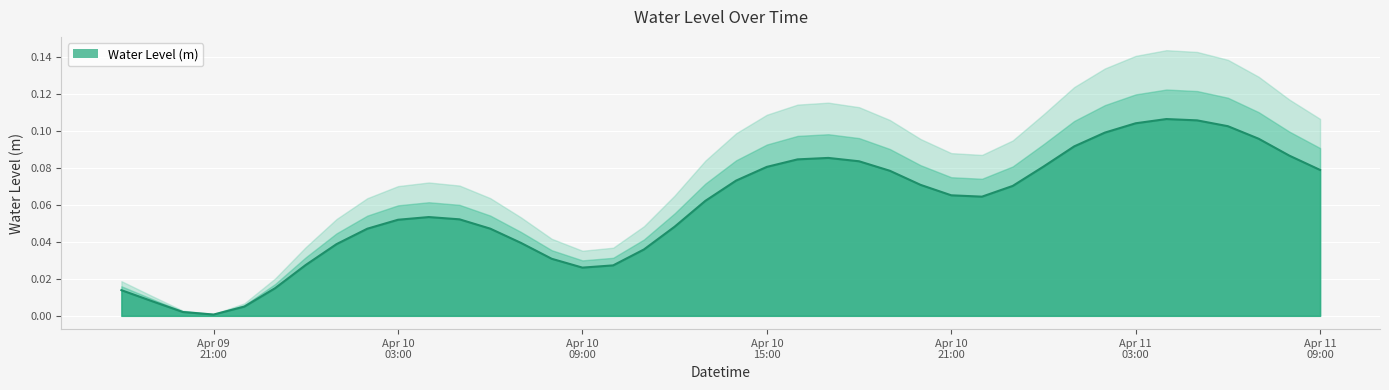

Which label corresponds to the smallest value in the chart?

Apr 09 21:00